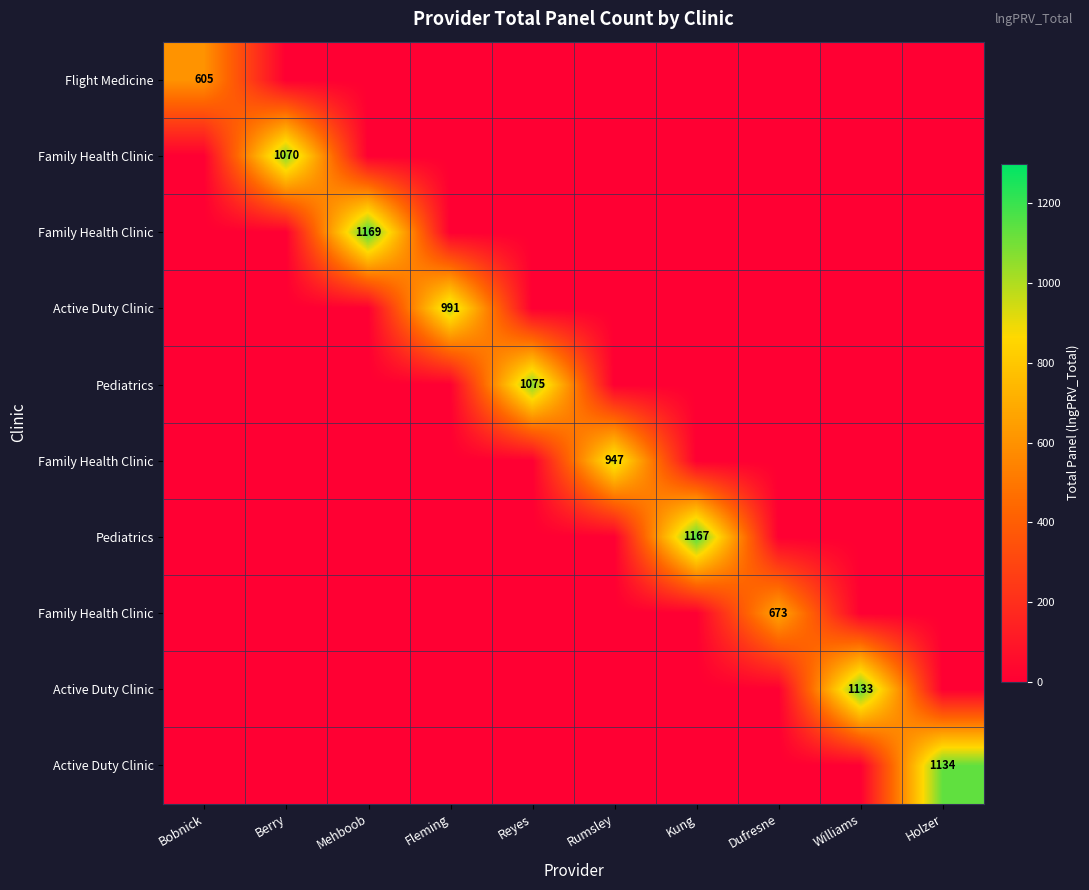

What is the total value across all series at Reyes?

1075